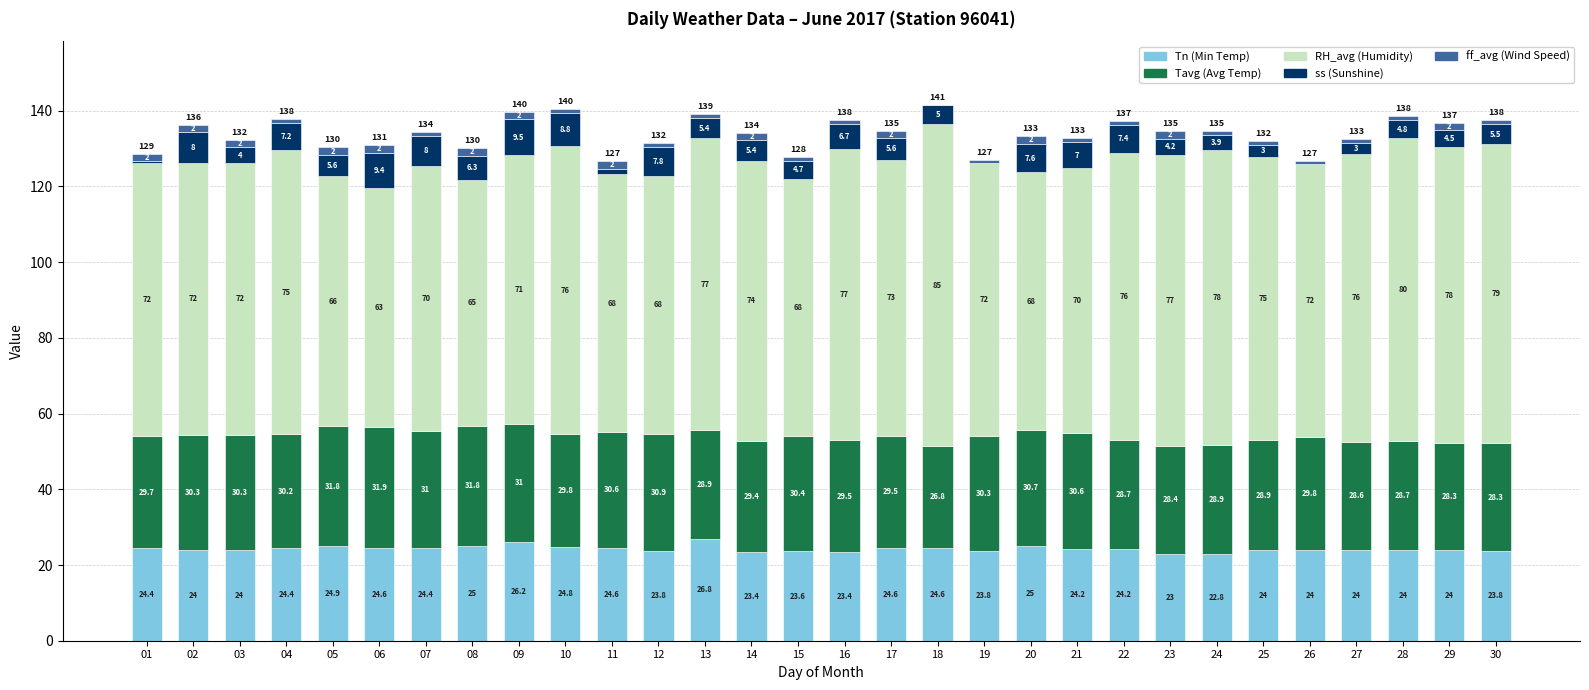

The Tn (Min Temp) series shows 24.4 at 01. True or false?

True